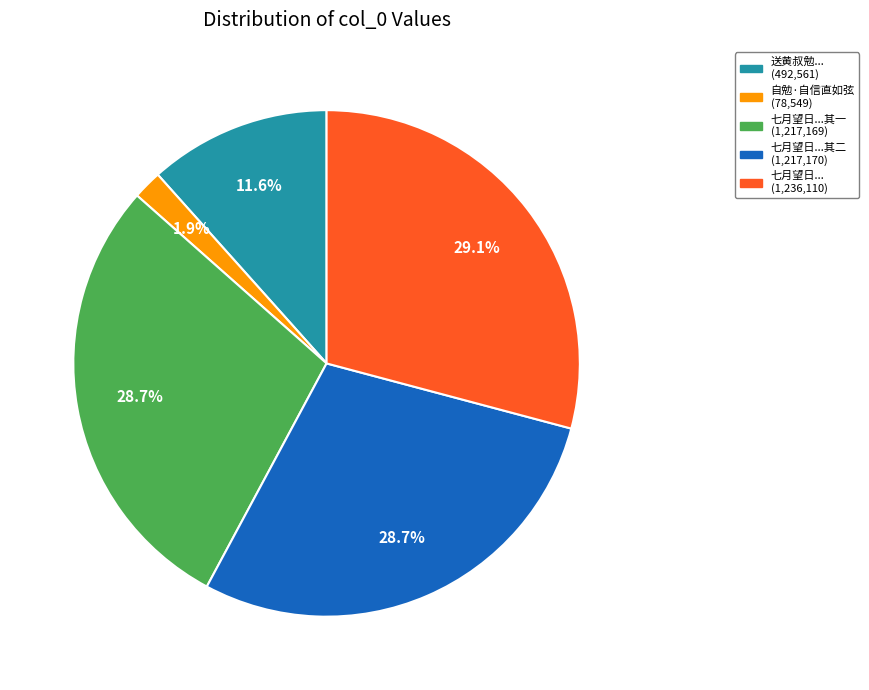

How many segments does this pie chart have?

5